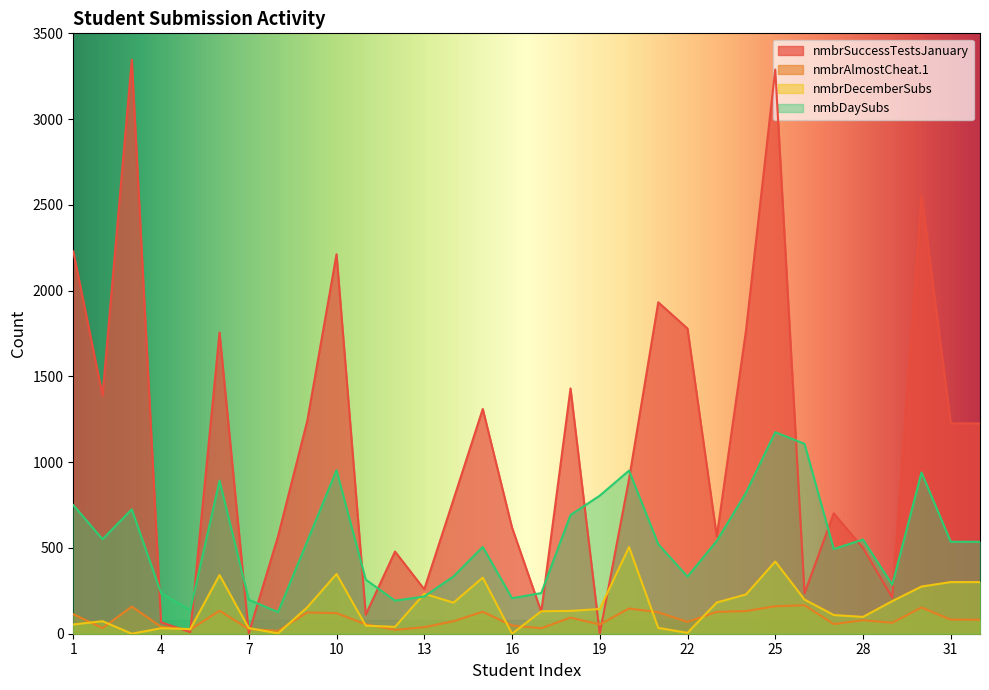

At which category is the sum across all series the highest?

25